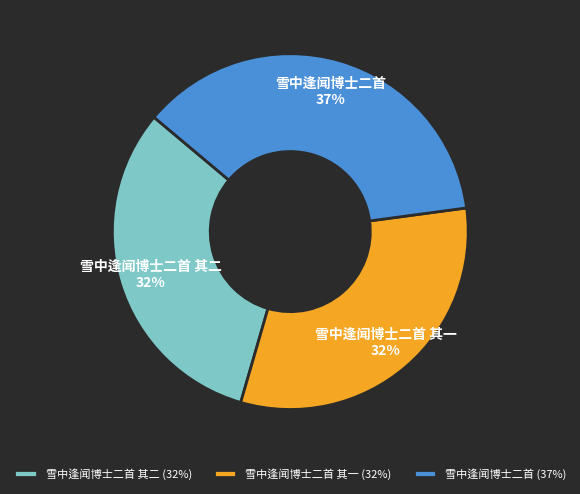

What percentage is the 雪中逢闻博士二首 其一 slice, to the nearest percent?

32%